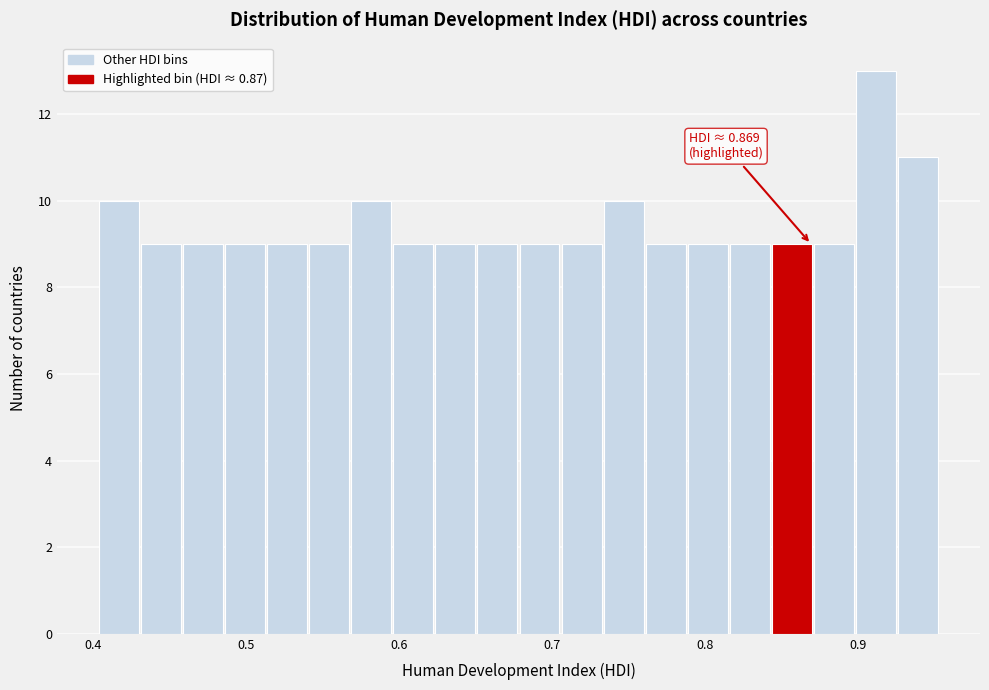

Around what value on the x-axis is the tallest bar? Give the approximate position of its centre, as read against the axis.

0.91